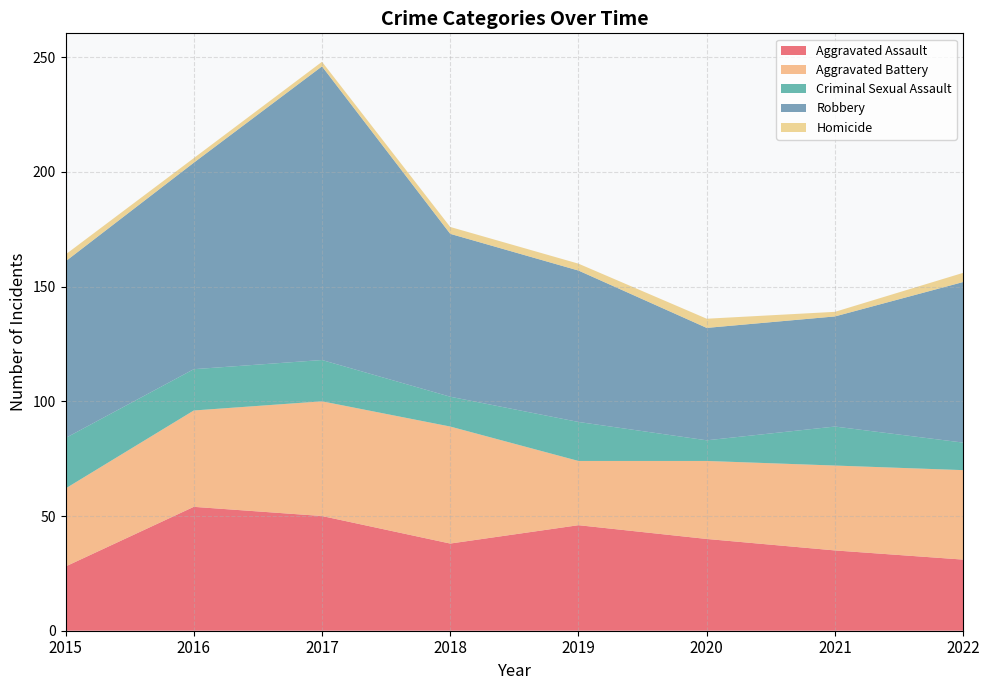

Reading left to right, what are all the values shown in this chart?

Aggravated Assault: 28	54	50	38	46	40	35	31
Aggravated Battery: 34	42	50	51	28	34	37	39
Criminal Sexual Assault: 22	18	18	13	17	9	17	12
Robbery: 77	90	128	71	66	49	48	70
Homicide: 3	2	2	3	3	4	2	4